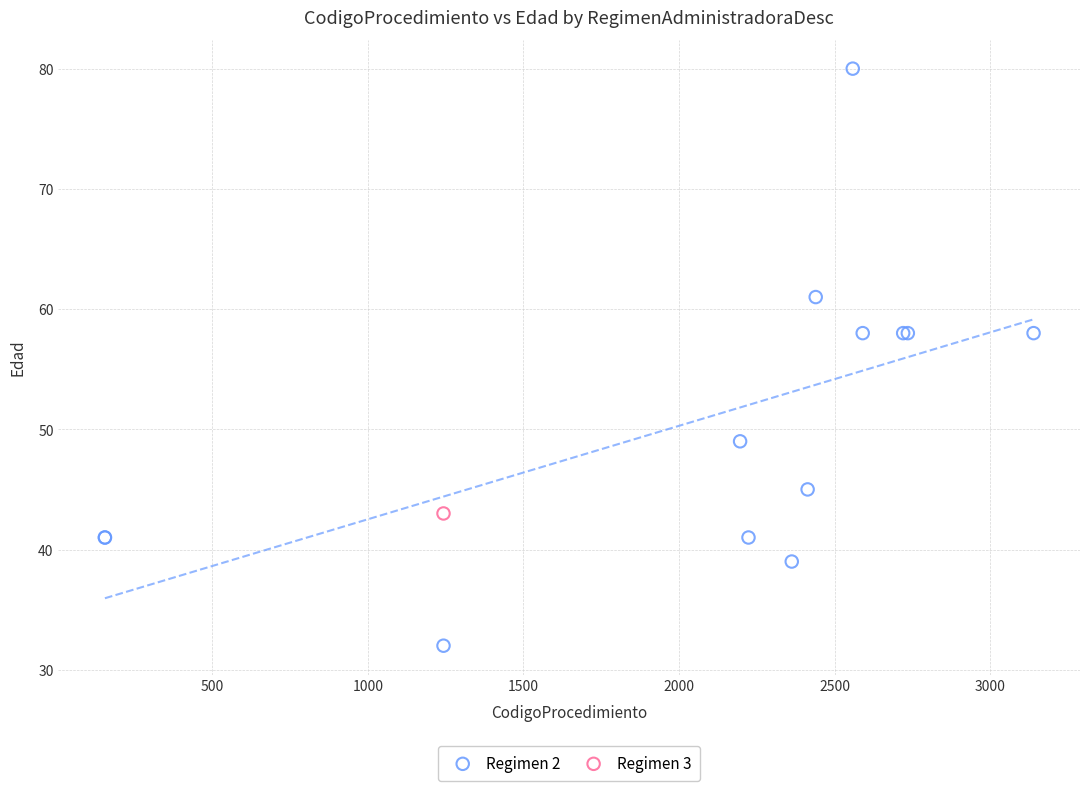

What are all the series names shown in the legend?

Regimen 2, Regimen 3